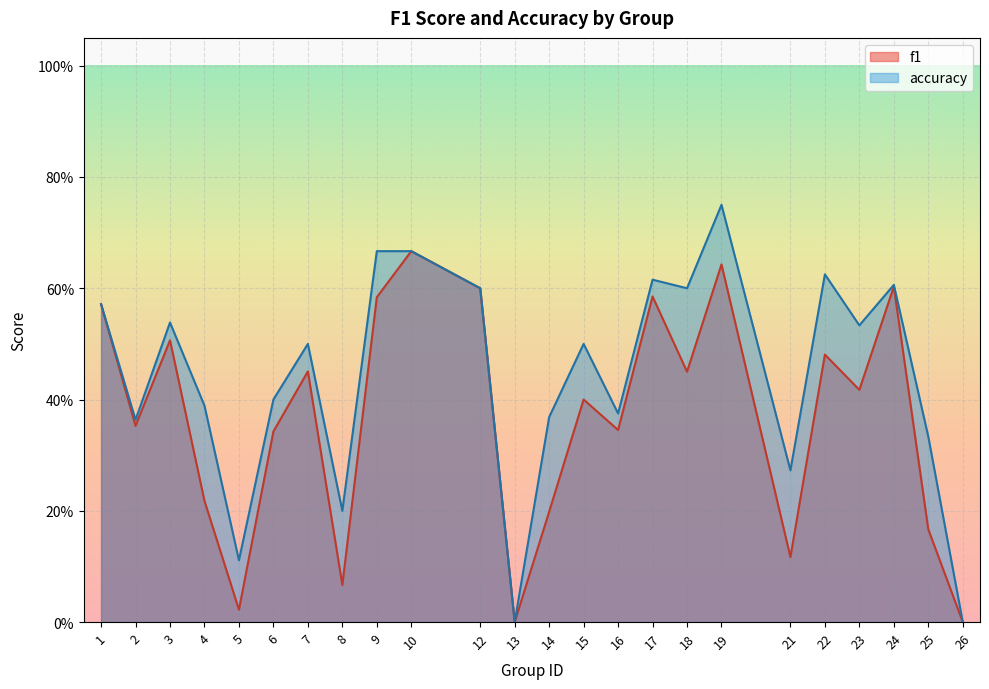

At which label is accuracy closest to 0?

13